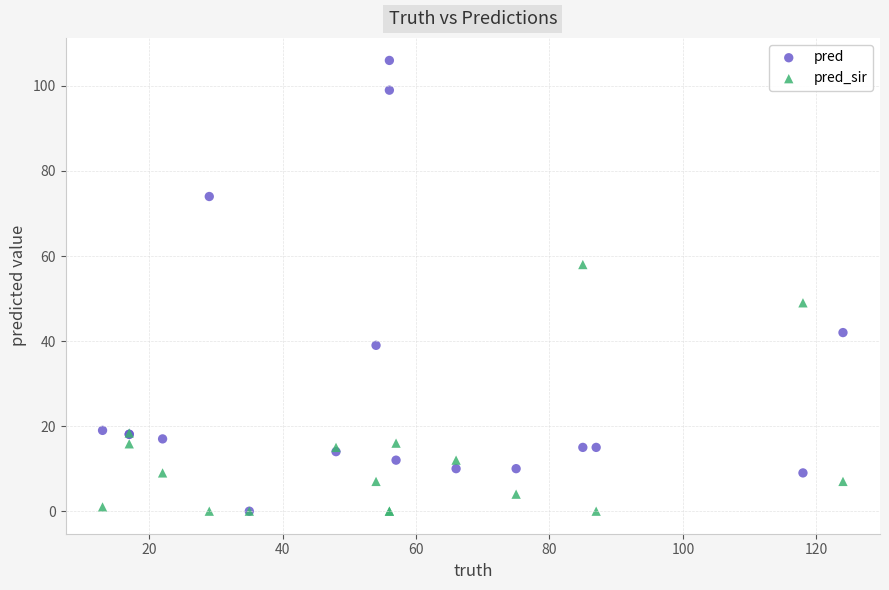

What are all the series names shown in the legend?

pred, pred_sir